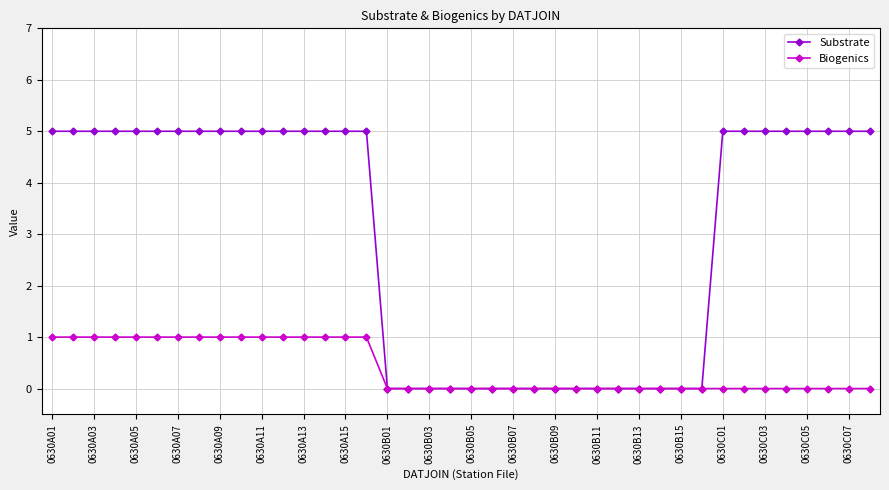

What is the value of the Biogenics point at the 2nd from the left?

1